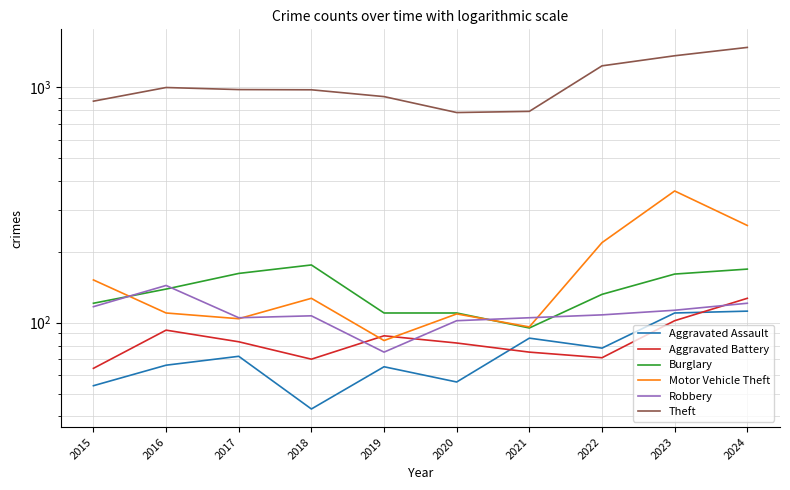

List the labels in order of Robbery value, largest first.

2016, 2024, 2015, 2023, 2022, 2018, 2017, 2021, 2020, 2019